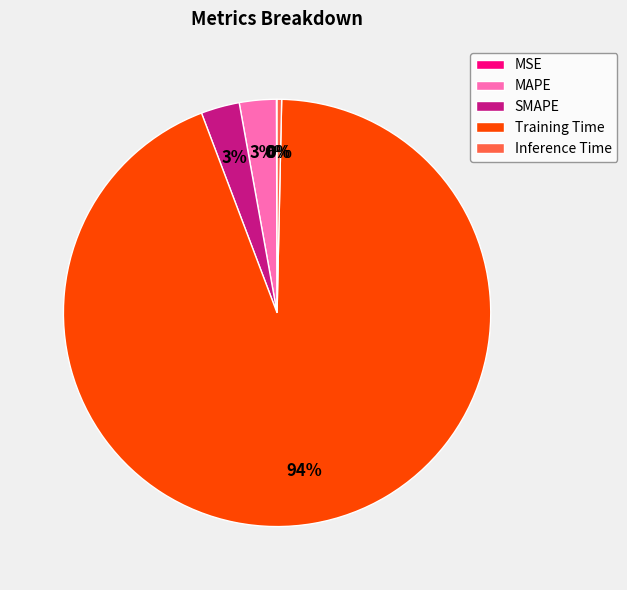

To the nearest percent, what is the difference between the largest and smallest slice percentages?

94%